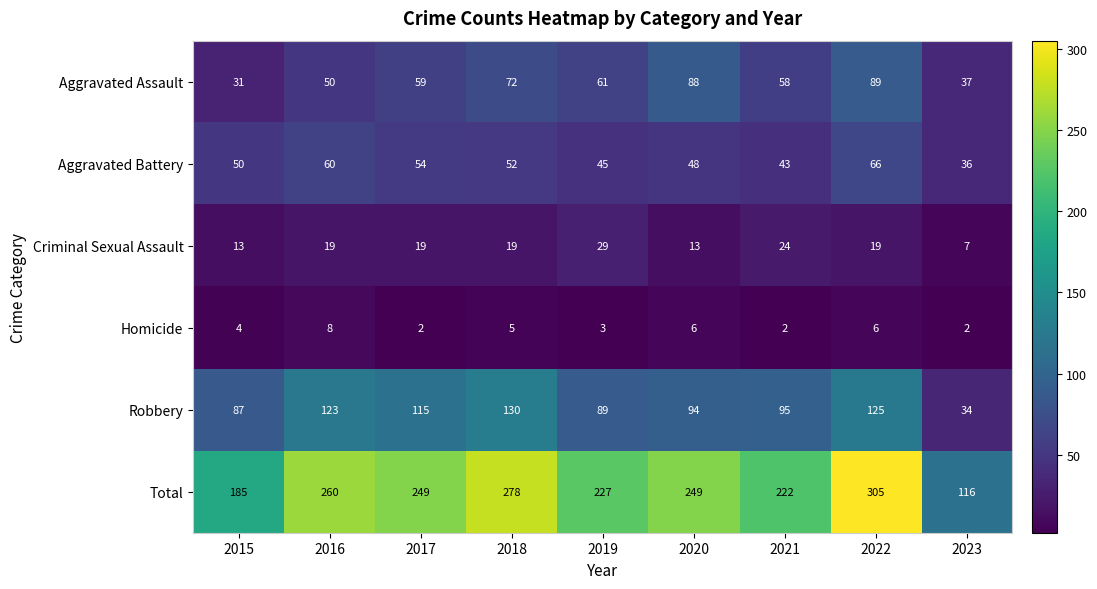

What is the spread (max minus min) of values at 2023?

114